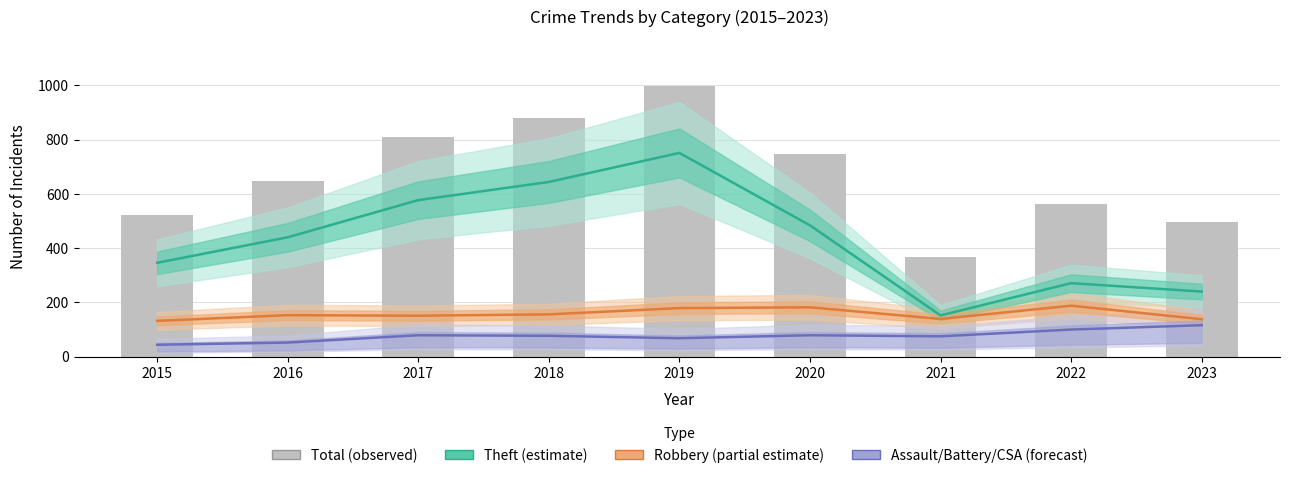

The Theft (estimate) series shows 484 at 2020. True or false?

True